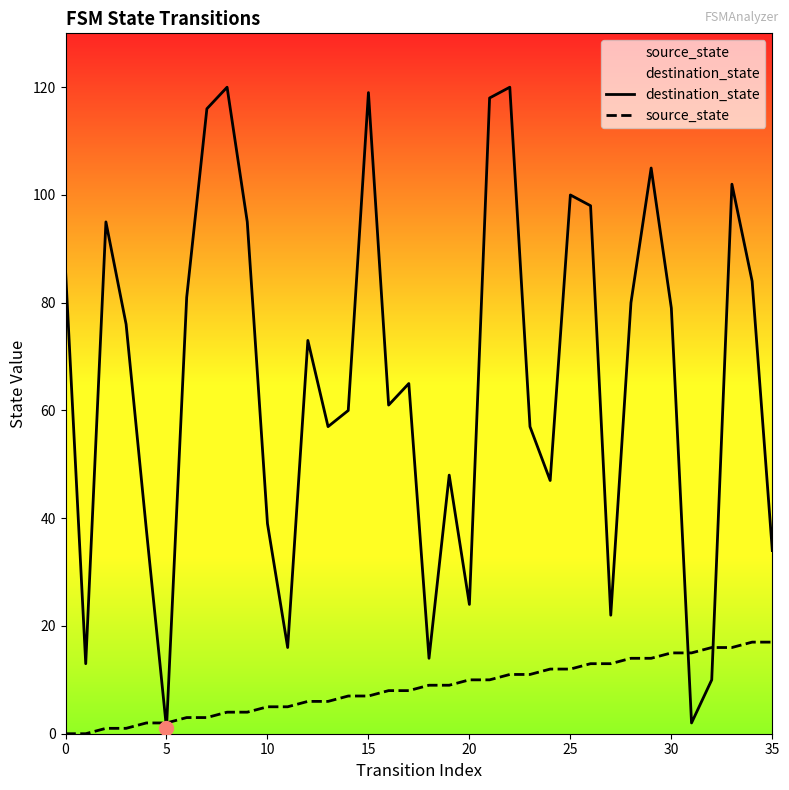

How many data points in source_state are above 9?

16